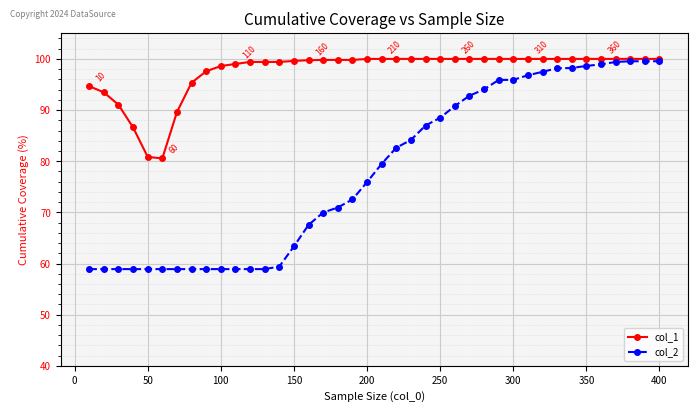

How many data points in col_2 are above 79?

20